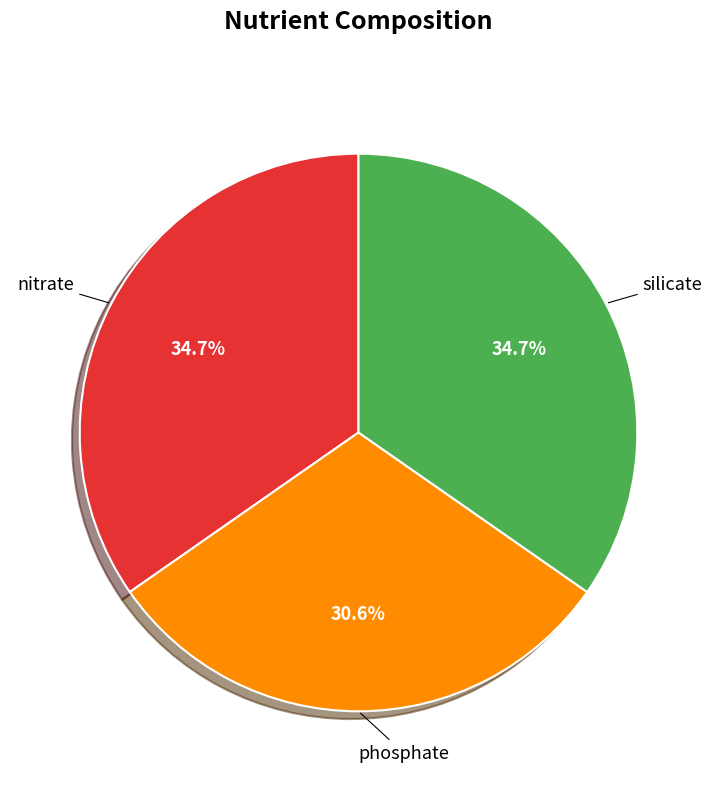

Is it true that phosphate is 31% of the pie?

True